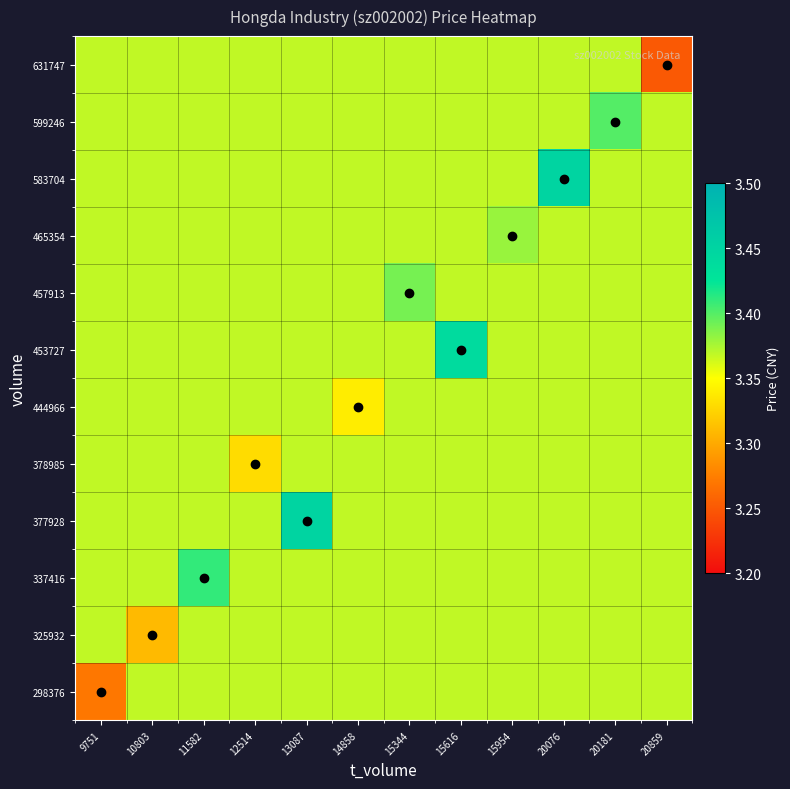

Reading left to right, list all the values displayed in this chart.

298376: 9751=3.3	10803=3.4	11582=3.4	12514=3.4	13087=3.4	14858=3.4	15344=3.4	15616=3.4	15954=3.4	20076=3.4	20181=3.4	20859=3.4
325932: 9751=3.4	10803=3.3	11582=3.4	12514=3.4	13087=3.4	14858=3.4	15344=3.4	15616=3.4	15954=3.4	20076=3.4	20181=3.4	20859=3.4
337416: 9751=3.4	10803=3.4	11582=3.4	12514=3.4	13087=3.4	14858=3.4	15344=3.4	15616=3.4	15954=3.4	20076=3.4	20181=3.4	20859=3.4
377928: 9751=3.4	10803=3.4	11582=3.4	12514=3.4	13087=3.5	14858=3.4	15344=3.4	15616=3.4	15954=3.4	20076=3.4	20181=3.4	20859=3.4
378985: 9751=3.4	10803=3.4	11582=3.4	12514=3.3	13087=3.4	14858=3.4	15344=3.4	15616=3.4	15954=3.4	20076=3.4	20181=3.4	20859=3.4
444966: 9751=3.4	10803=3.4	11582=3.4	12514=3.4	13087=3.4	14858=3.3	15344=3.4	15616=3.4	15954=3.4	20076=3.4	20181=3.4	20859=3.4
453727: 9751=3.4	10803=3.4	11582=3.4	12514=3.4	13087=3.4	14858=3.4	15344=3.4	15616=3.4	15954=3.4	20076=3.4	20181=3.4	20859=3.4
457913: 9751=3.4	10803=3.4	11582=3.4	12514=3.4	13087=3.4	14858=3.4	15344=3.4	15616=3.4	15954=3.4	20076=3.4	20181=3.4	20859=3.4
465354: 9751=3.4	10803=3.4	11582=3.4	12514=3.4	13087=3.4	14858=3.4	15344=3.4	15616=3.4	15954=3.4	20076=3.4	20181=3.4	20859=3.4
583704: 9751=3.4	10803=3.4	11582=3.4	12514=3.4	13087=3.4	14858=3.4	15344=3.4	15616=3.4	15954=3.4	20076=3.5	20181=3.4	20859=3.4
599246: 9751=3.4	10803=3.4	11582=3.4	12514=3.4	13087=3.4	14858=3.4	15344=3.4	15616=3.4	15954=3.4	20076=3.4	20181=3.4	20859=3.4
631747: 9751=3.4	10803=3.4	11582=3.4	12514=3.4	13087=3.4	14858=3.4	15344=3.4	15616=3.4	15954=3.4	20076=3.4	20181=3.4	20859=3.2